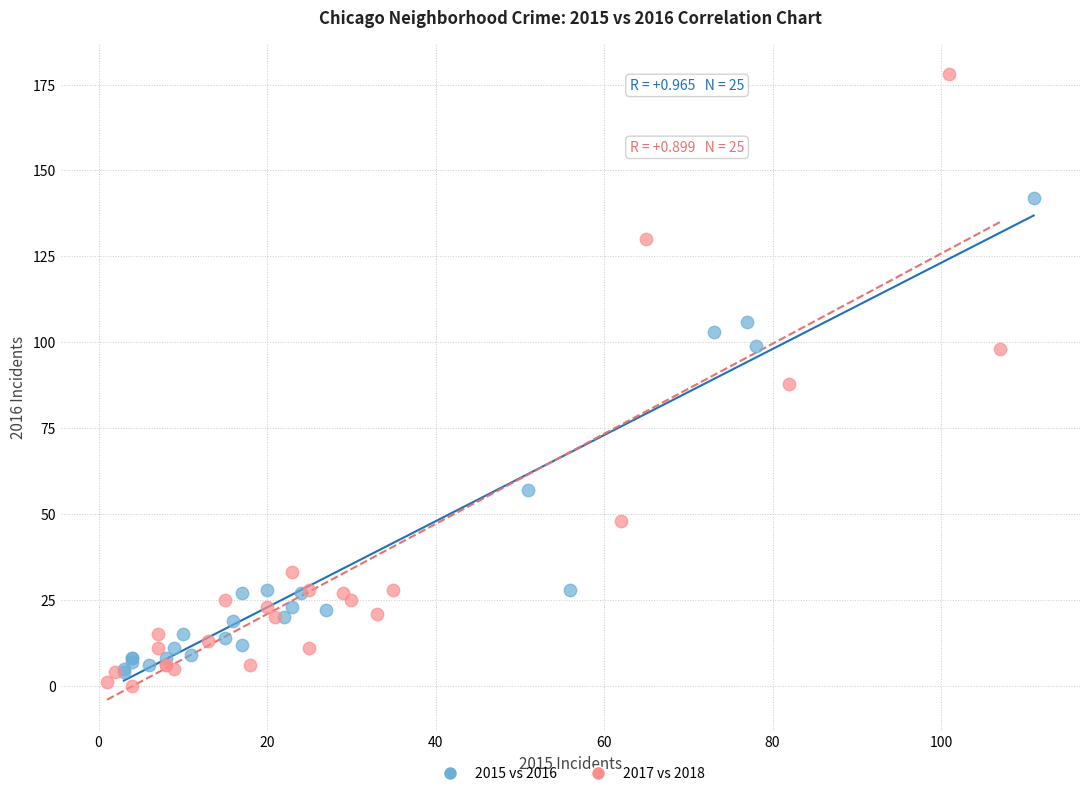

Which series contains the highest Y value?

2017 vs 2018